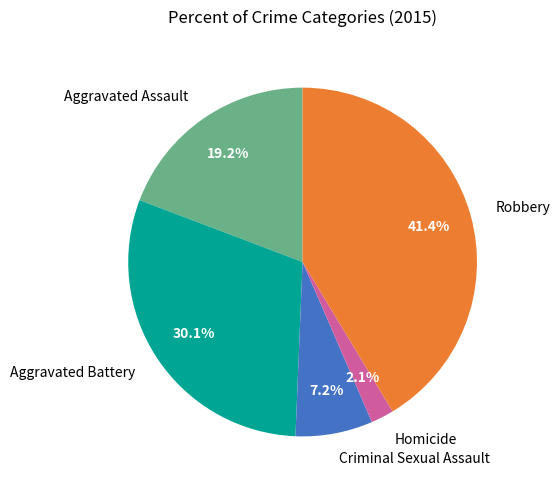

Is the sum of Robbery and Criminal Sexual Assault greater than half?

No